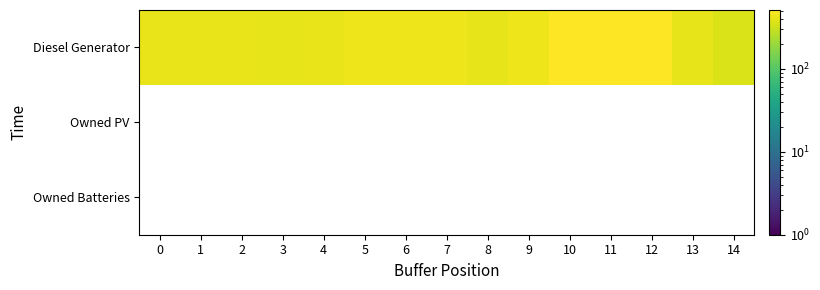

Which has a higher value, 2 or 9?

9